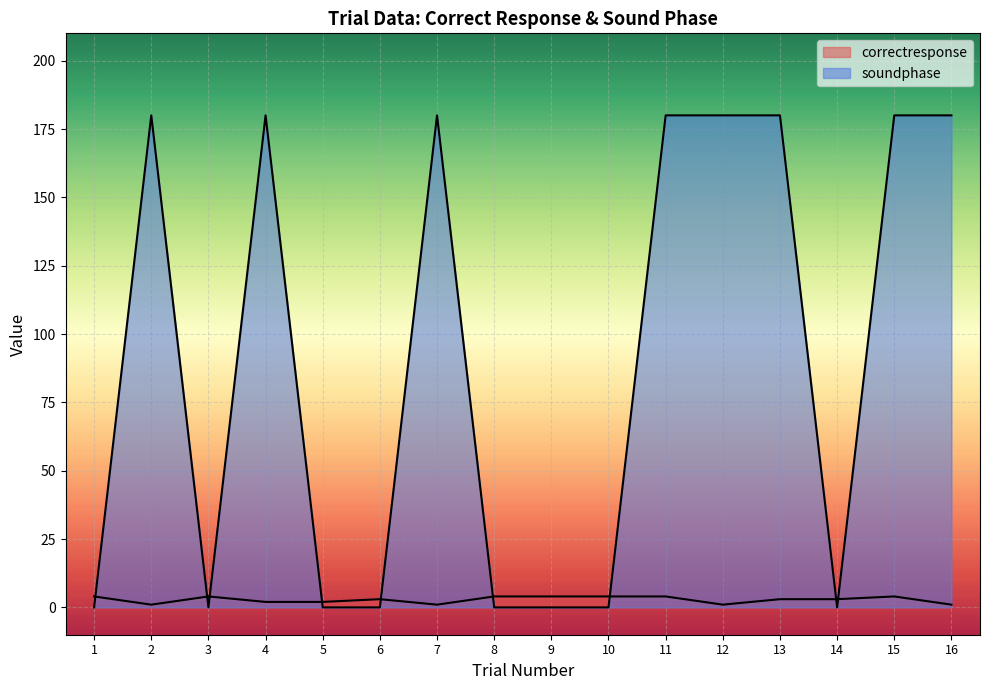

At which label is correctresponse closest to 2?

4